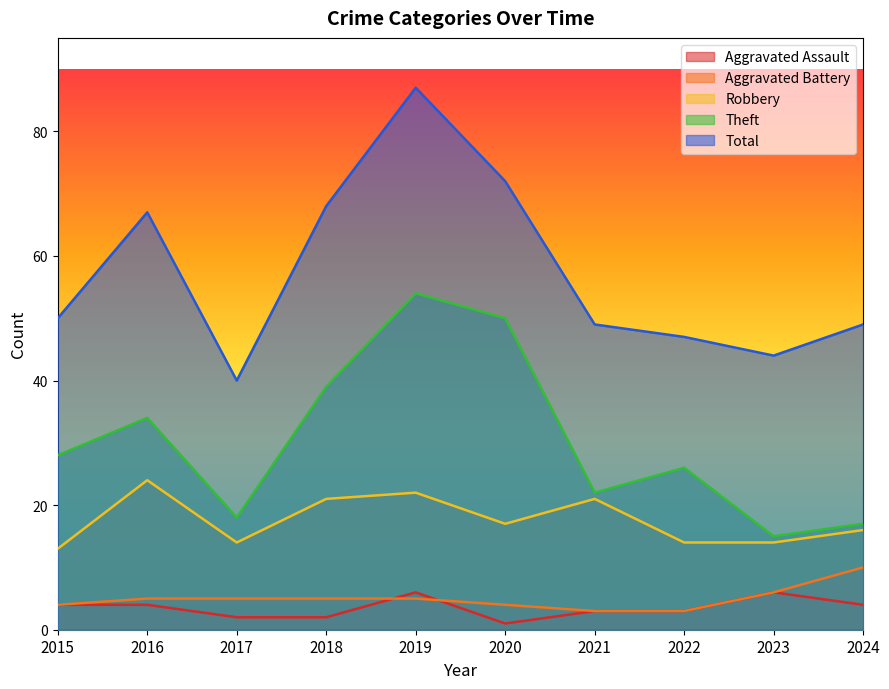

How many data points in Robbery are less than 17?

5